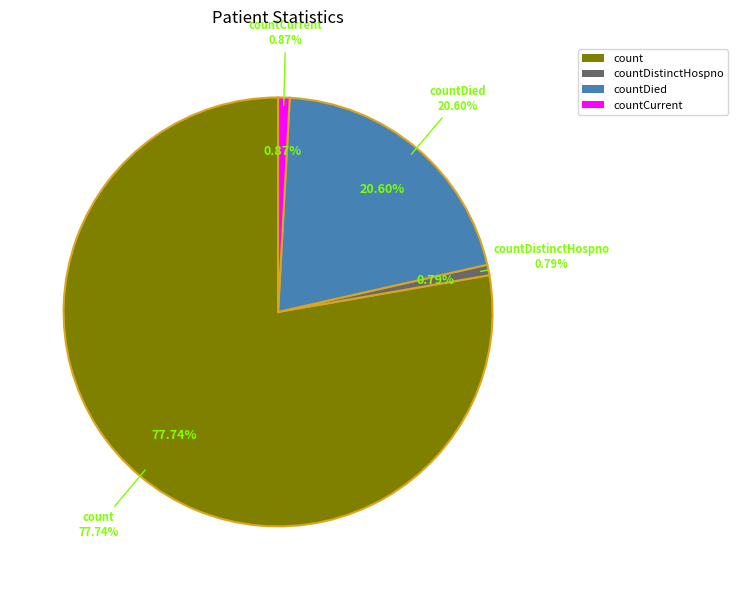

What is the largest slice in the pie chart?

count